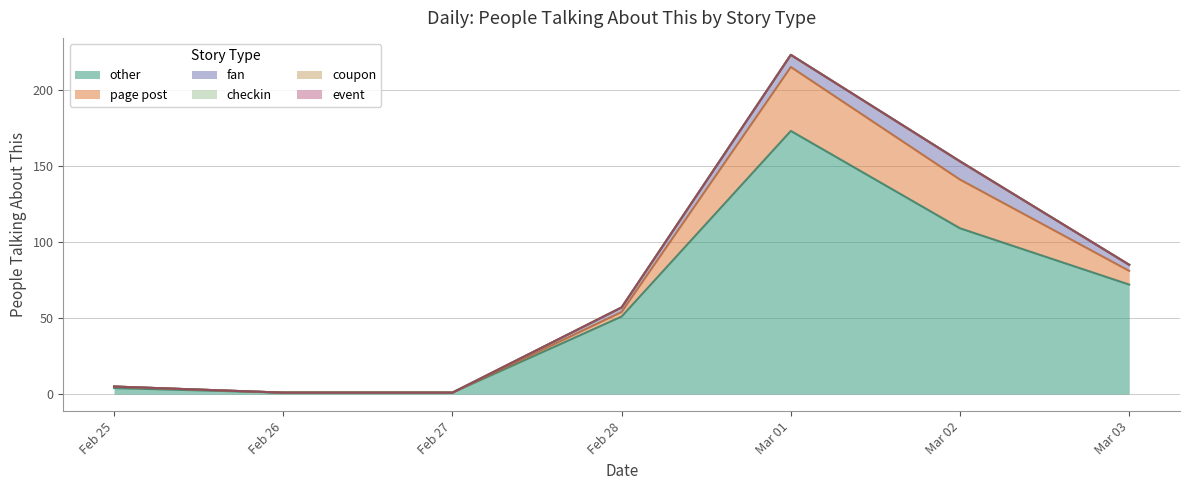

How many lines are shown in the chart?

6